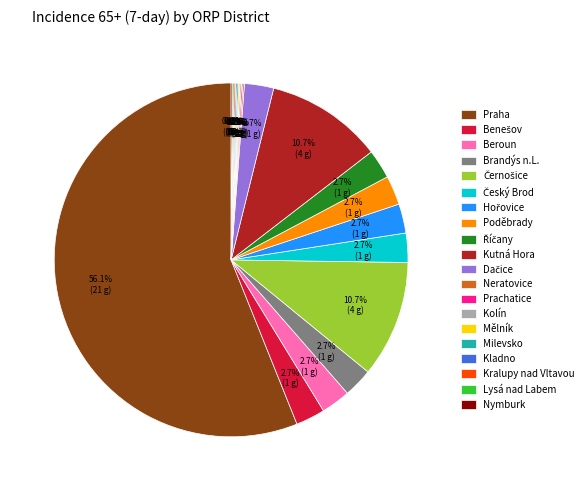

What is the largest slice in the pie chart?

Praha